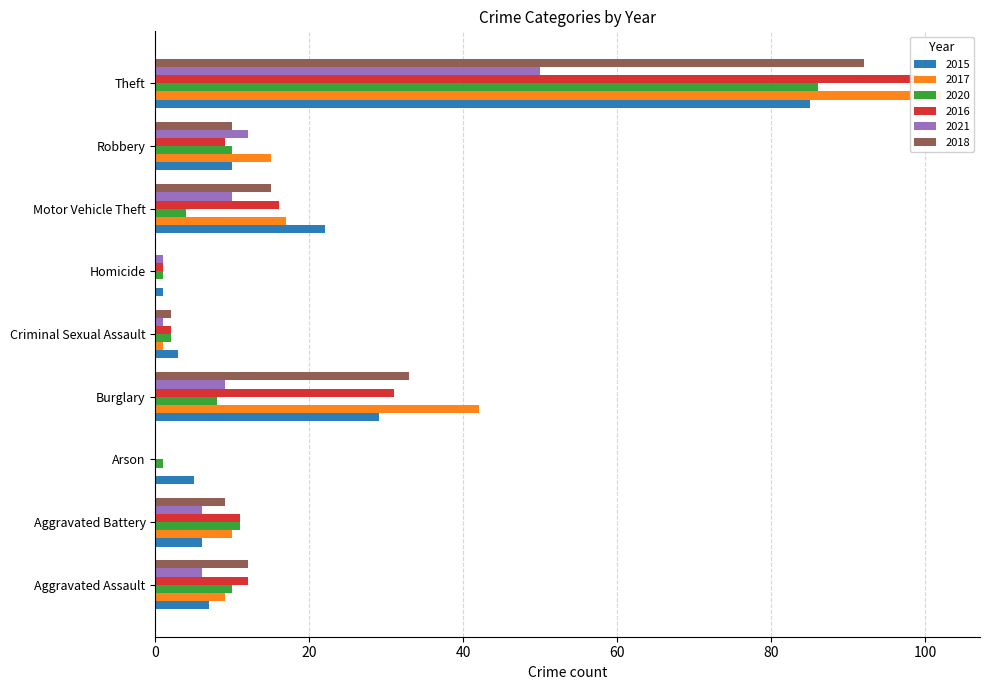

Is the value of 2020 at Motor Vehicle Theft greater than the value of 2016 at Robbery?

No